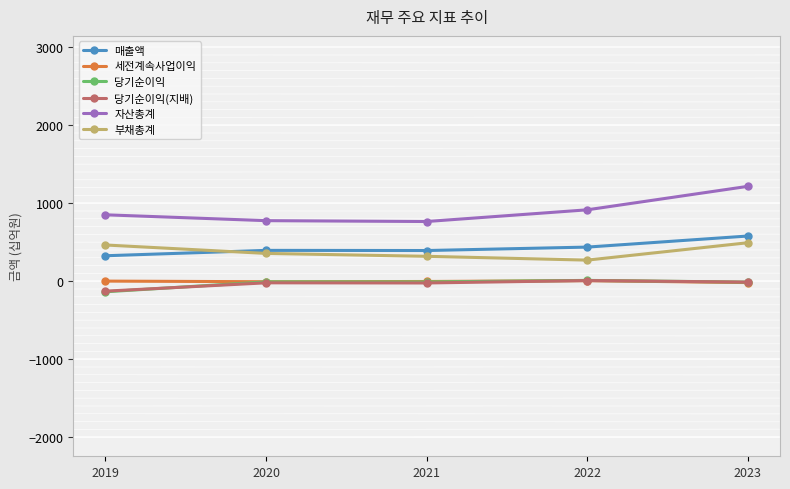

In 당기순이익(지배), how many points are lower than both neighbors (excluding endpoints)?

1